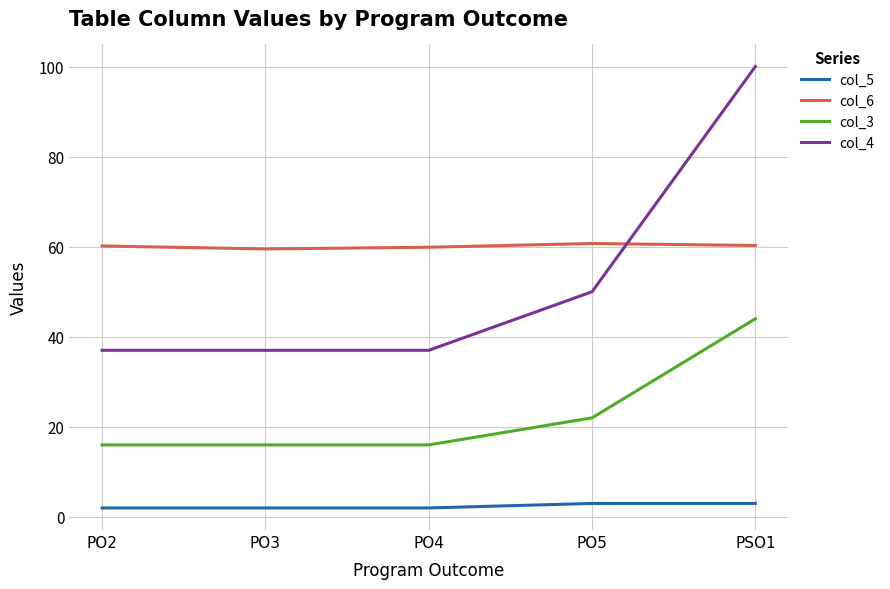

What is the difference between the col_4 values at PO4 and PSO1?

63.0